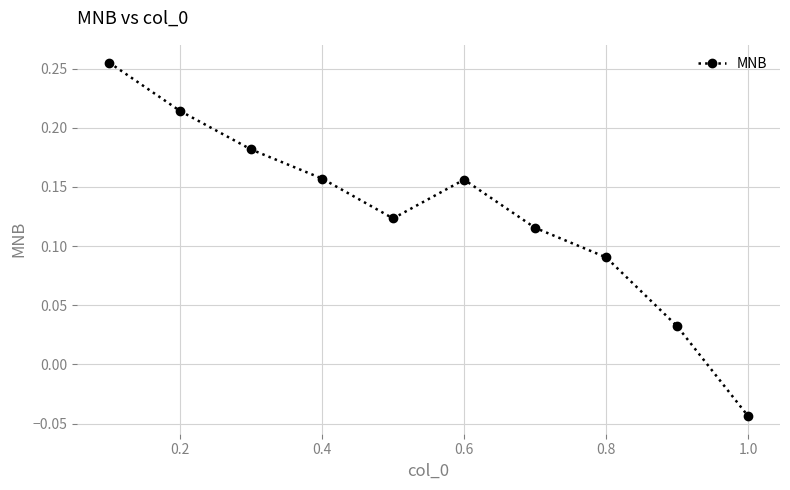

What is the sum of all values?

1.3